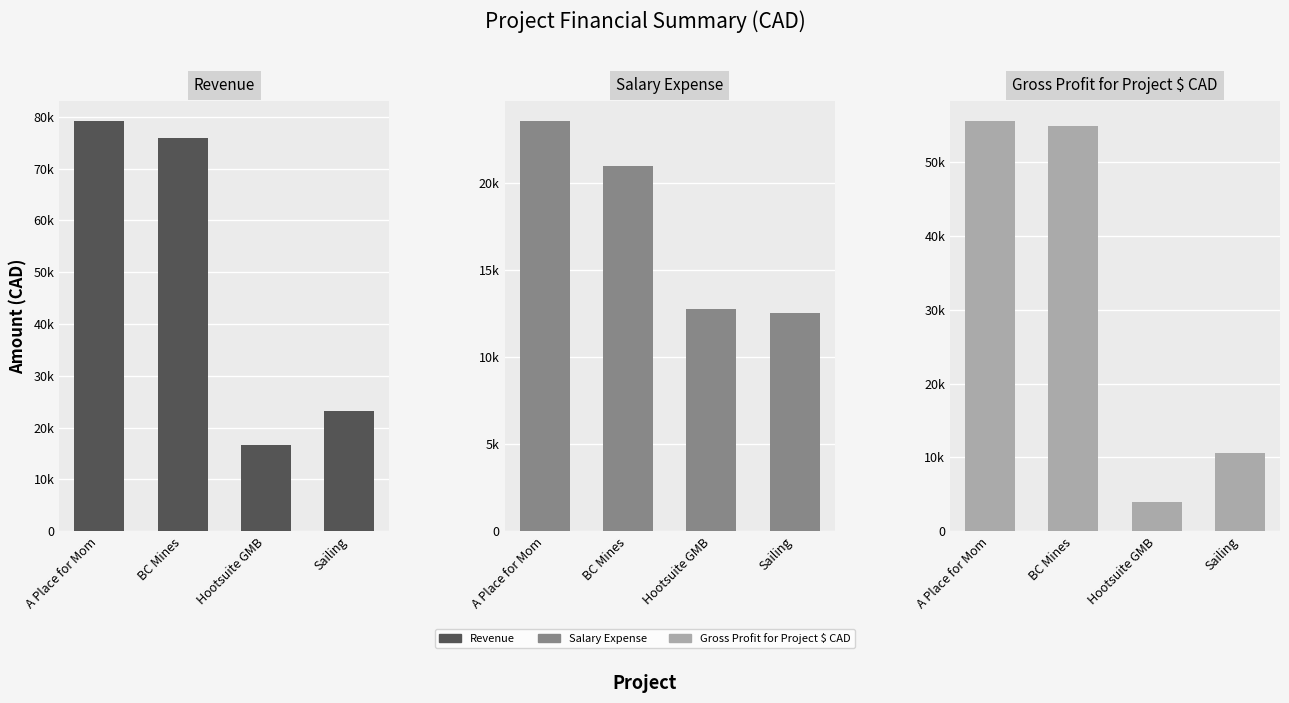

What is the difference between the maximum and second lowest values in the Revenue series?

55980.9